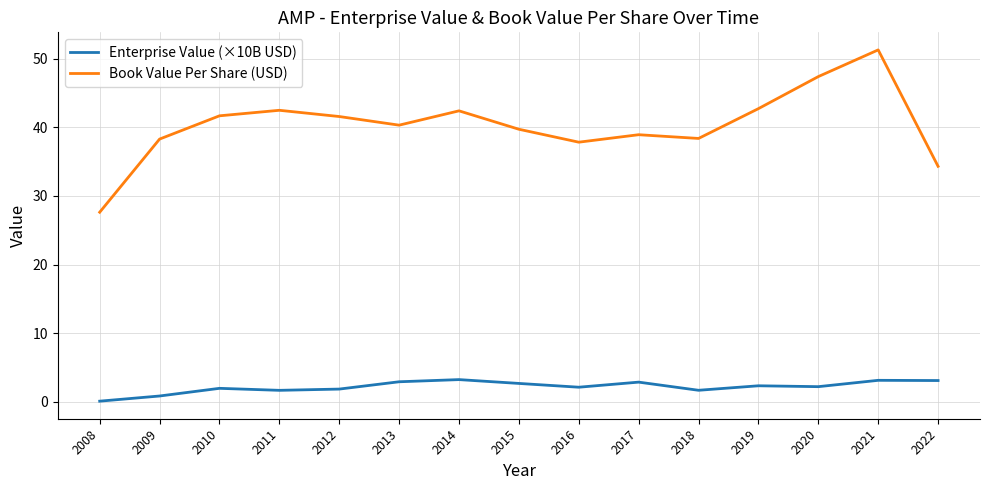

Which series changed the most between 2014 and 2021?

Book Value Per Share (USD)